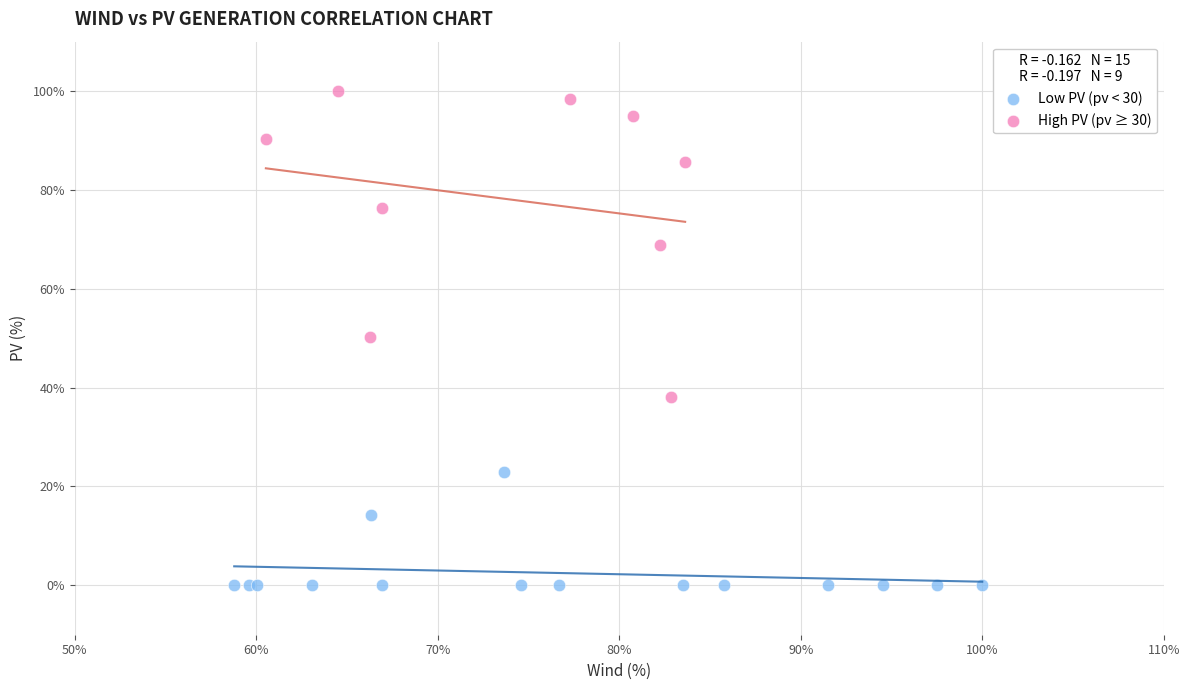

Which series reaches the minimum Y coordinate?

Low PV (pv < 30)